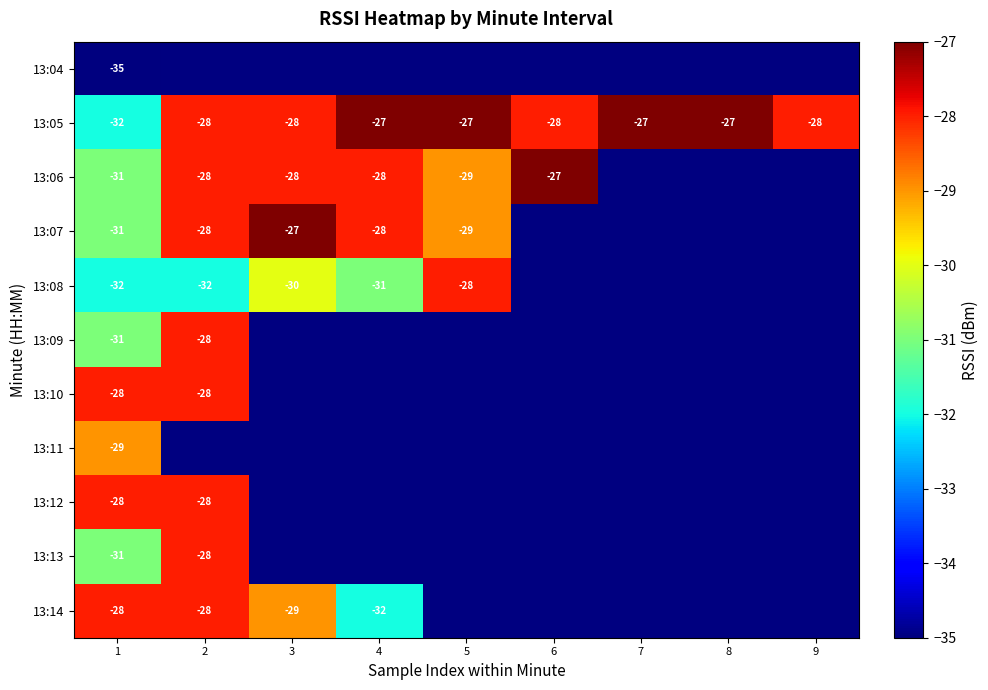

Is it true that 13:05 equals -28 at 2?

True